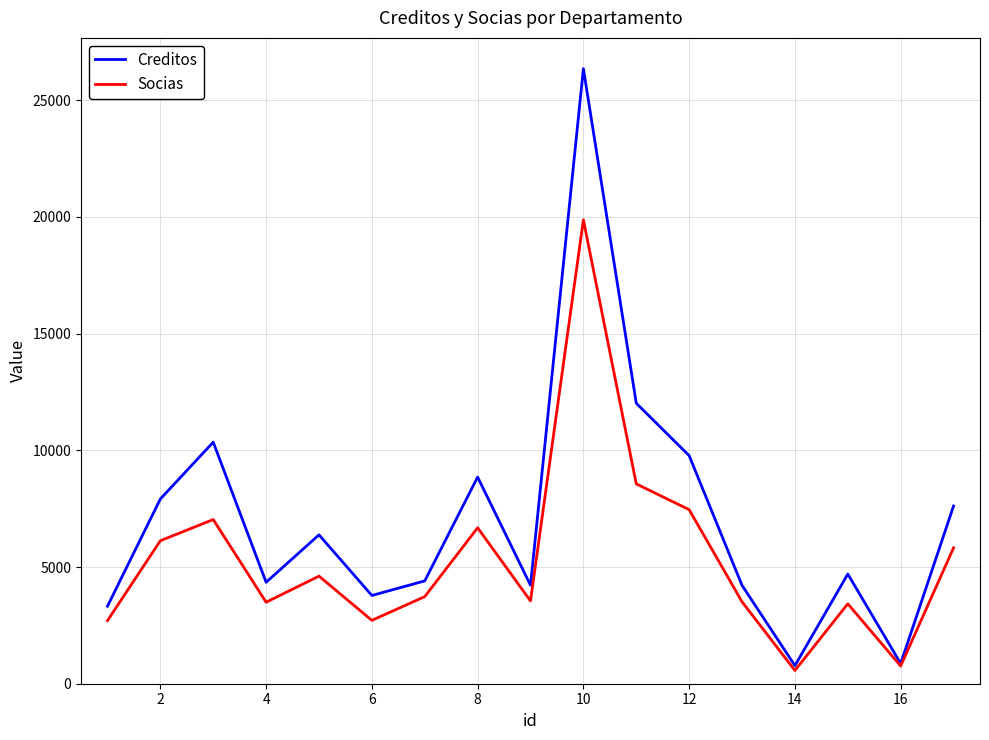

How many lines are shown in the chart?

2